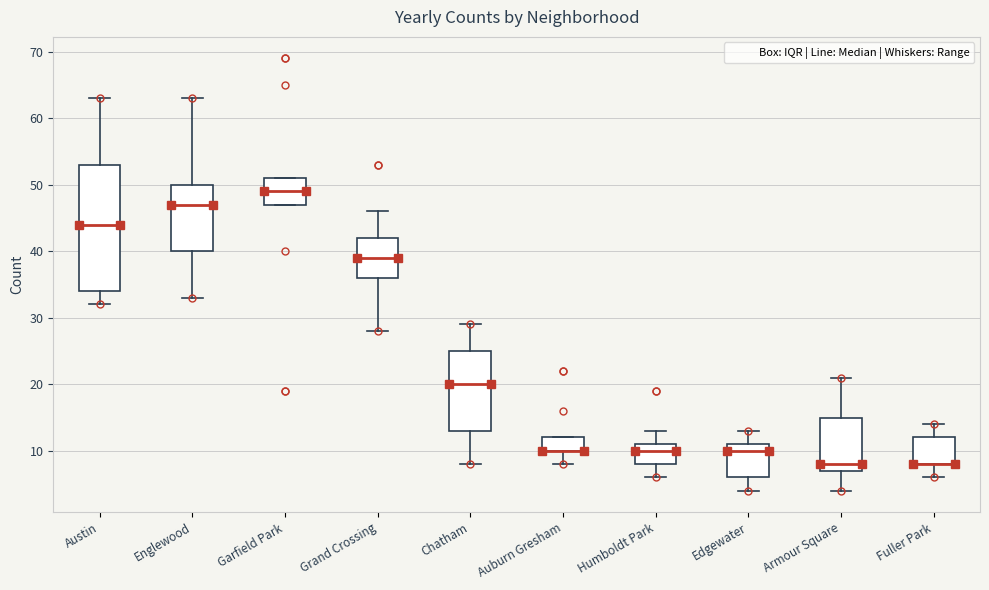

Reading left to right, read every box against the y-axis: the position of its median line, the range the box covers, and the ends of its whiskers. The values are not printed on the chart, so give them approximately, as read against the axis.

Austin: median 44, box 34 to 53, whiskers 32 to 63
Englewood: median 47, box 40 to 50, whiskers 33 to 63
Garfield Park: median 49, box 47 to 51, whiskers 47 to 51
Grand Crossing: median 39, box 36 to 42, whiskers 28 to 46
Chatham: median 20, box 13 to 25, whiskers 8 to 29
Auburn Gresham: median 10 (drawn on the box's lower edge), box 10 to 12, whiskers 8 to 12
Humboldt Park: median 10, box 8 to 11, whiskers 6 to 13
Edgewater: median 10, box 6 to 11, whiskers 4 to 13
Armour Square: median 8, box 7 to 15, whiskers 4 to 21
Fuller Park: median 8 (drawn on the box's lower edge), box 8 to 12, whiskers 6 to 14